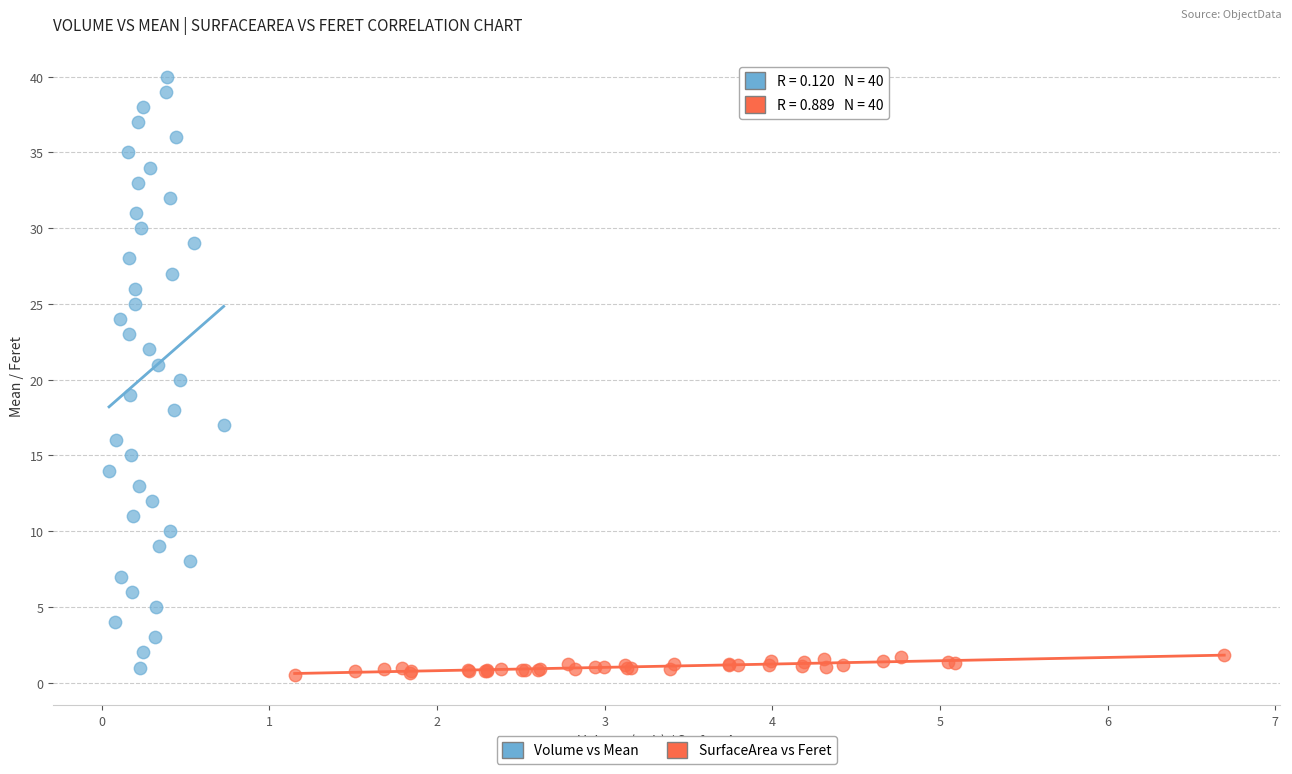

Which series has the widest spread of Y values?

Volume vs Mean